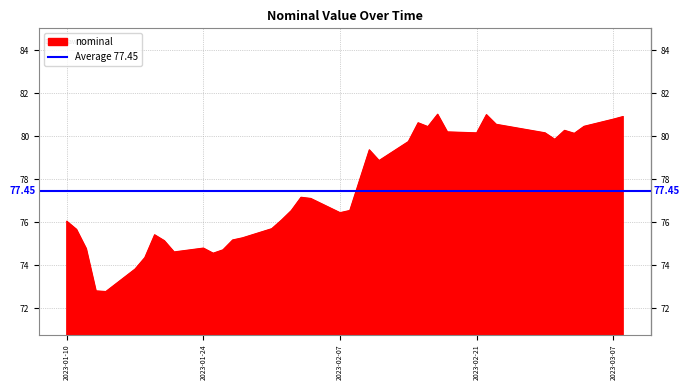

Reading right to left, list all the values displayed in this chart.

80.9	80.8	80.5	80.1	80.3	79.9	80.2	80.5	81.0	80.2	80.2	81.0	80.4	80.6	79.7	78.9	79.4	78.0	76.5	76.4	77.1	77.2	76.5	76.1	75.7	75.3	75.2	74.7	74.6	74.8	74.6	75.1	75.4	74.4	73.8	72.8	72.8	74.8	75.7	76.0